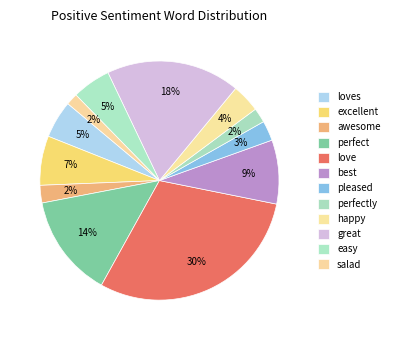

Count the number of slices in the pie.

12